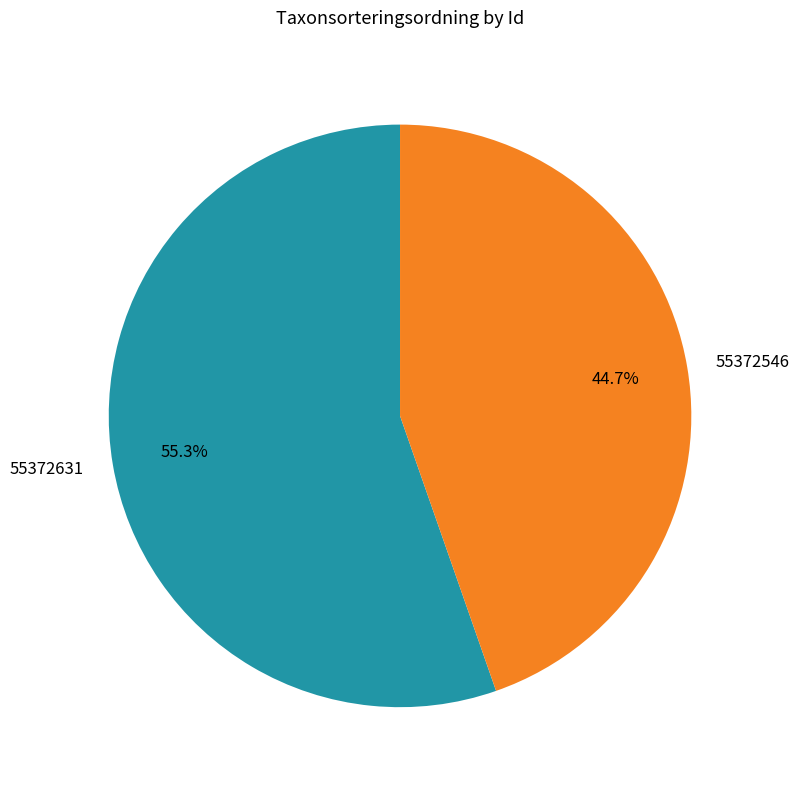

The 55372546 slice represents 31% of the pie. True or false?

False